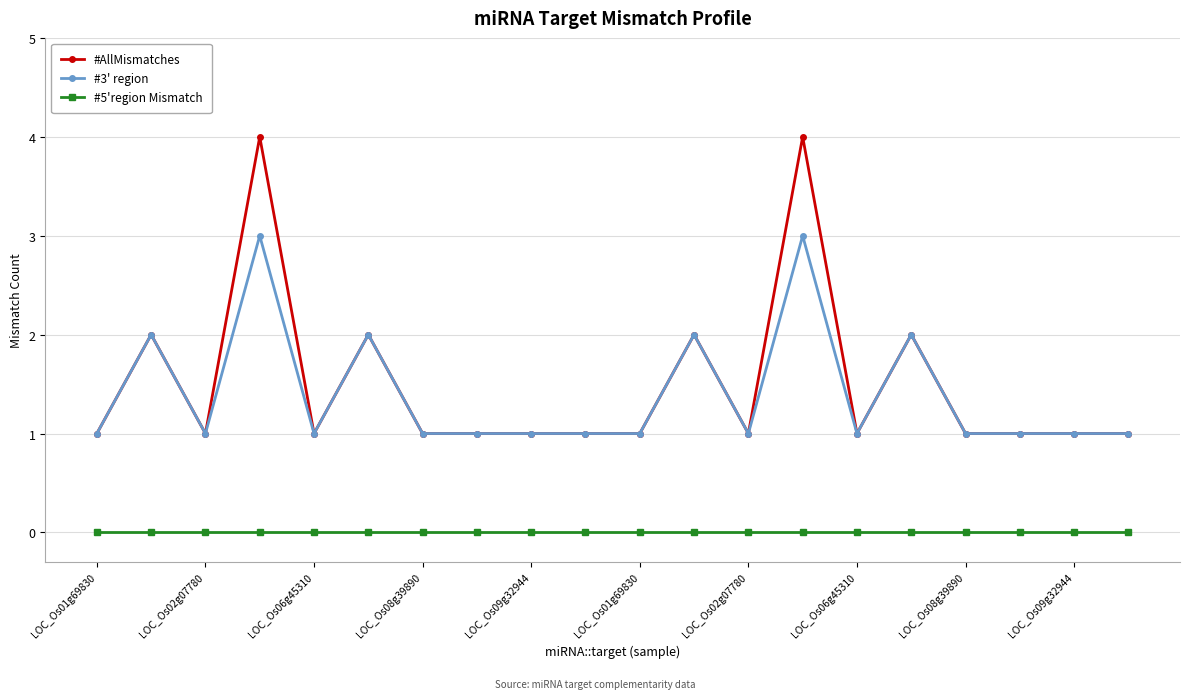

Which series has the largest range (max minus min)?

#AllMismatches